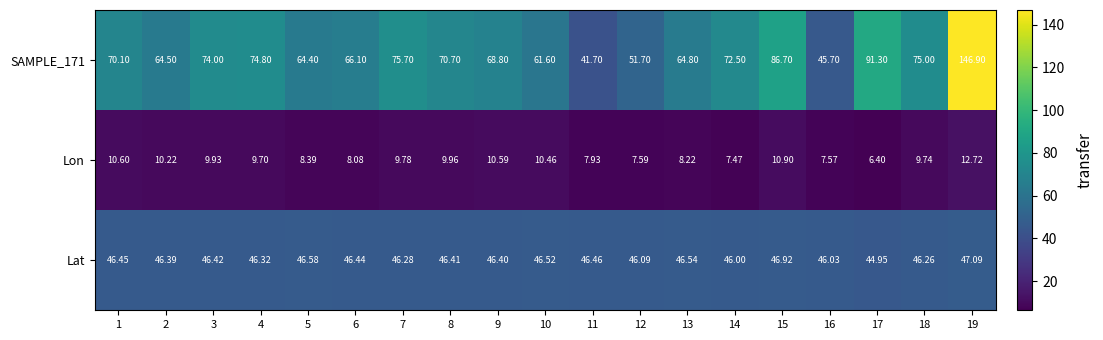

Count the number of data series in this chart.

3